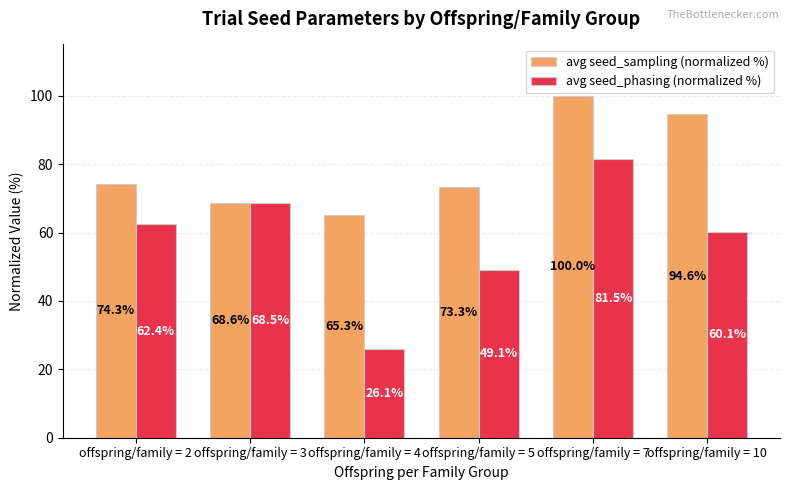

Which label corresponds to the smallest value in the chart?

offspring/family = 4